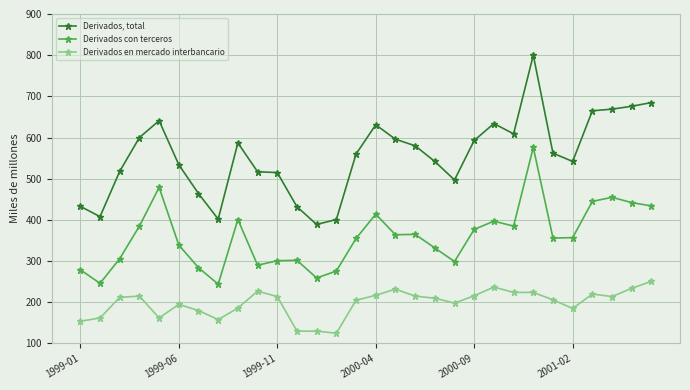

What is the value of the Derivados en mercado interbancario point at the 9th from the left?

186